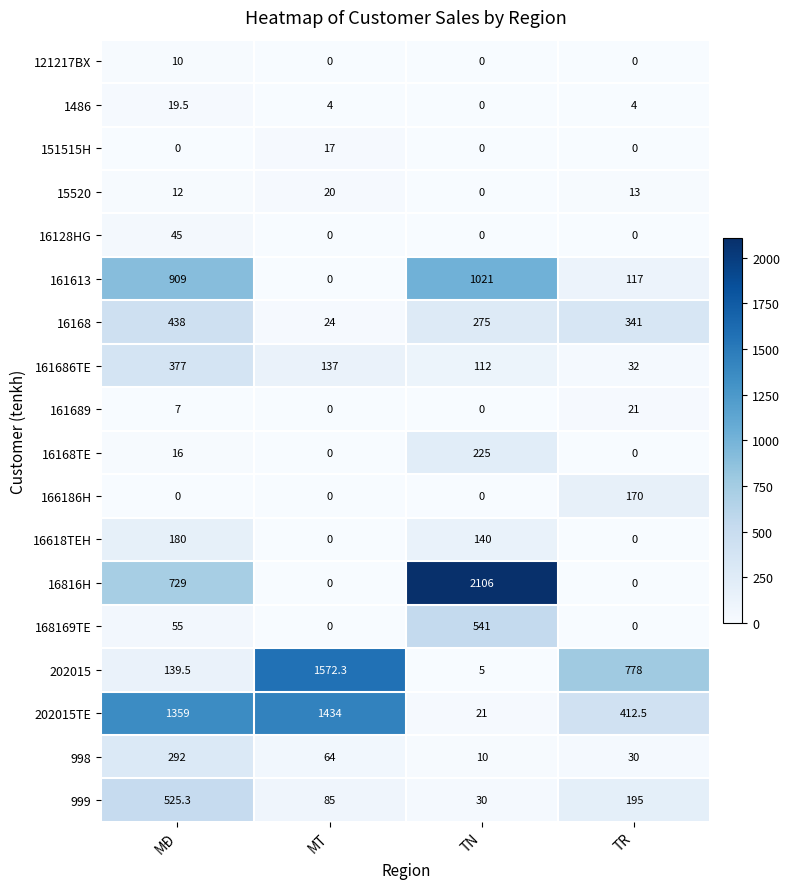

Where does the 202015 series first go above 778?

MT